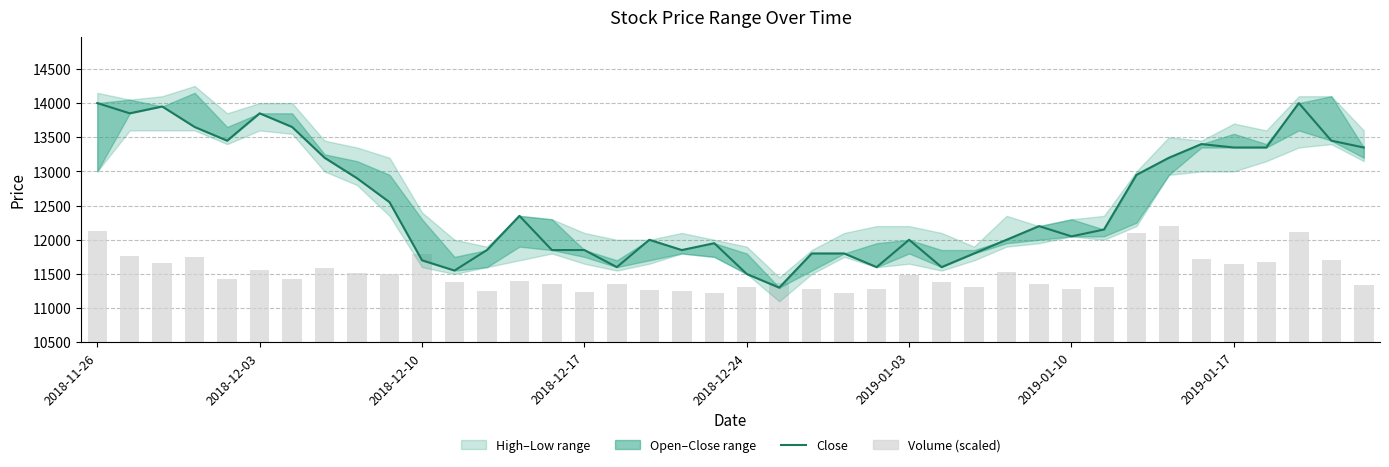

What is the difference between the maximum and minimum values in the Close series?

2700.0